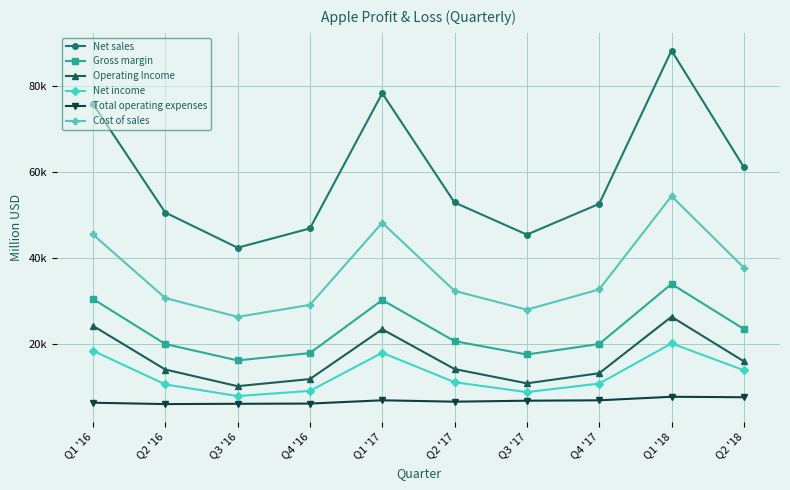

Reading left to right, what are all the values shown in this chart?

Net sales: 75872	50557	42358	46852	78351	52896	45408	52579	88293	61137
Gross margin: 30423	19921	16106	17813	30176	20591	17488	19931	33912	23422
Operating Income: 24171	13987	10105	11761	23359	14097	10768	13120	26274	15894
Net income: 18361	10516	7796	9014	17891	11029	8717	10714	20065	13822
Total operating expenses: 6252	5934	6001	6052	6817	6494	6720	6811	7638	7528
Cost of sales: 45449	30636	26252	29039	48175	32305	27920	32648	54381	37715